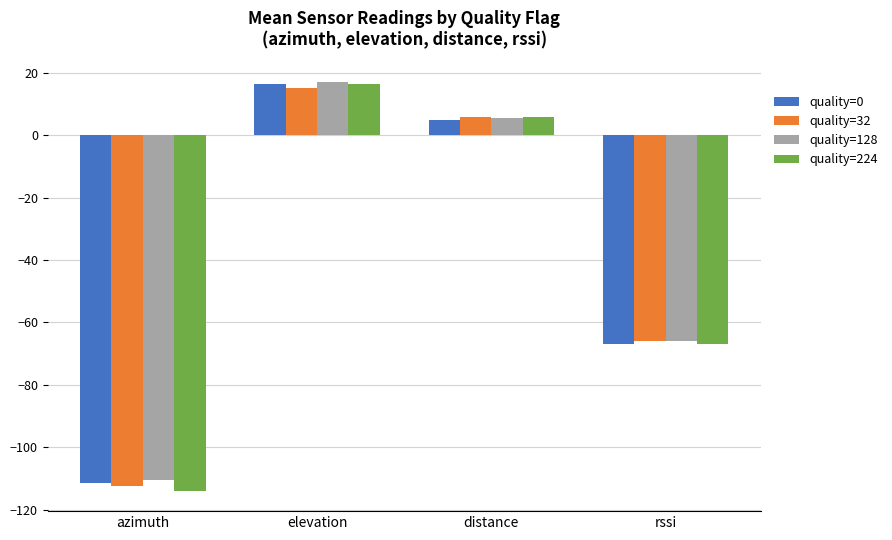

Which category has the highest value across all series?

elevation